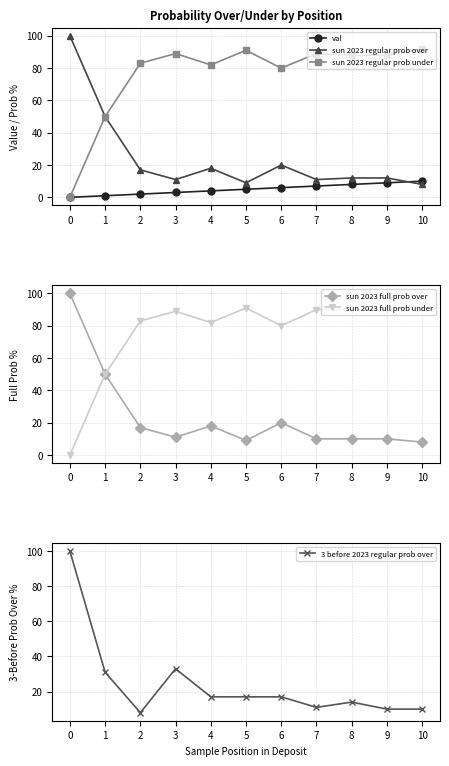

What is the difference between the val values at 2 and 8?

6